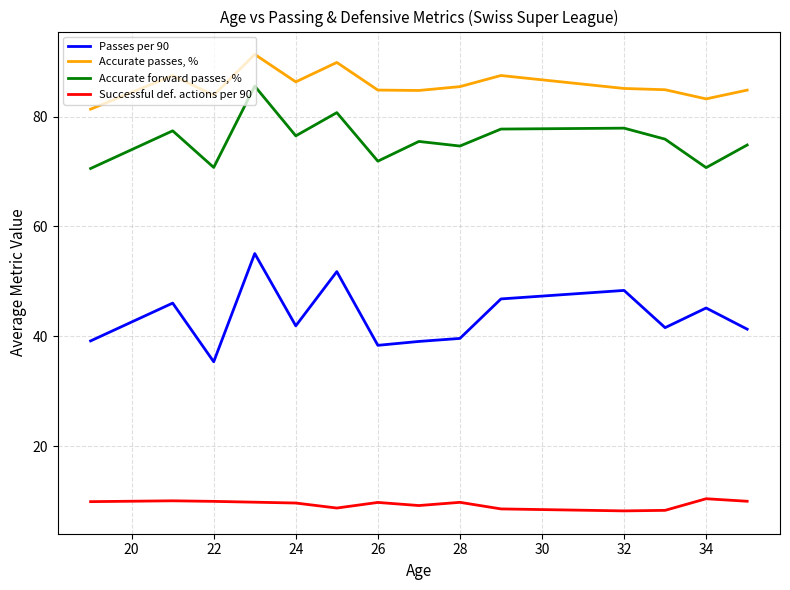

True or false: Accurate forward passes, % and Accurate passes, % cross at least once.

False